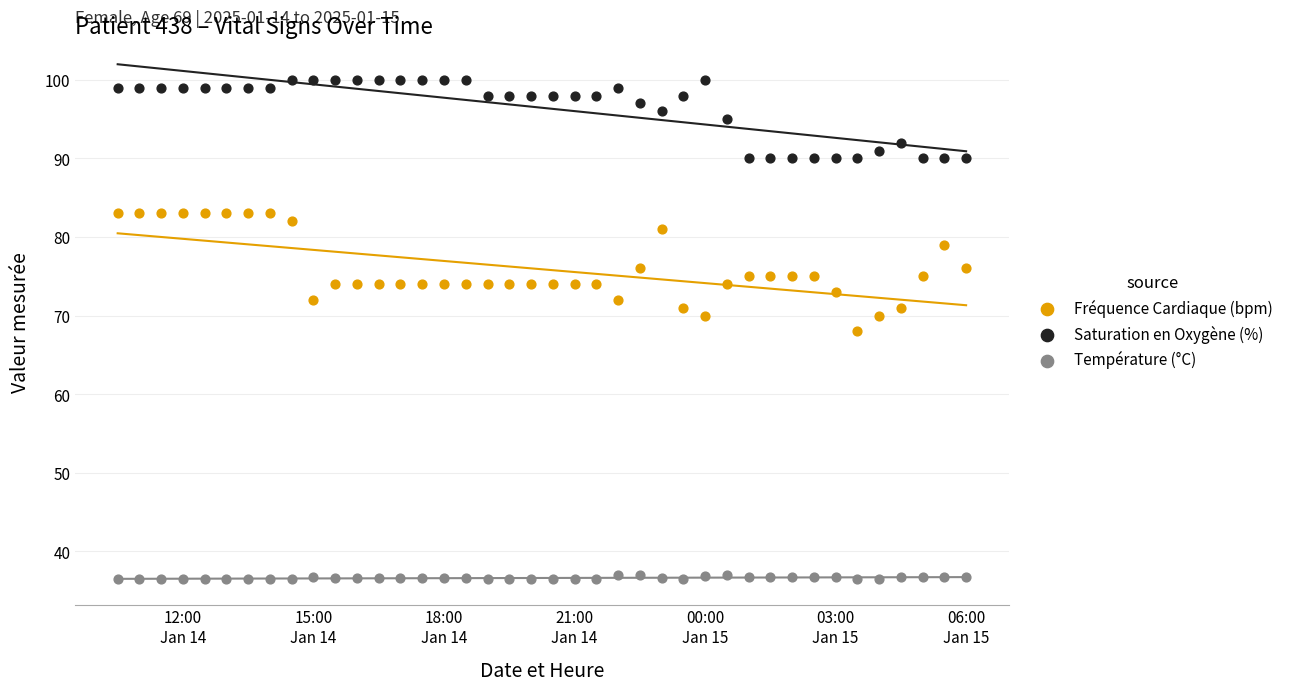

Which series contains the highest Y value?

Saturation en Oxygène (%)